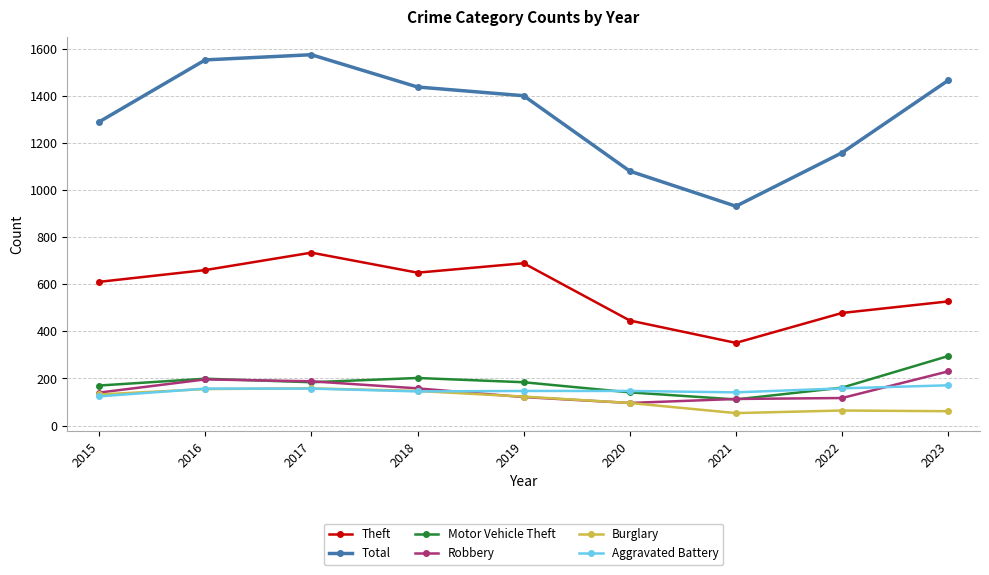

True or false: Total and Theft intersect in this chart.

False